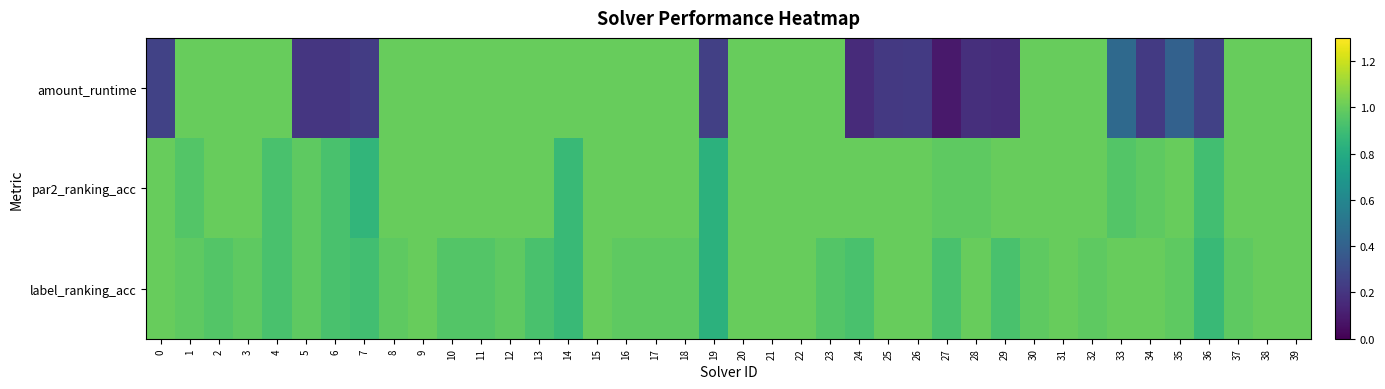

Which series has the largest total across all categories?

par2_ranking_acc